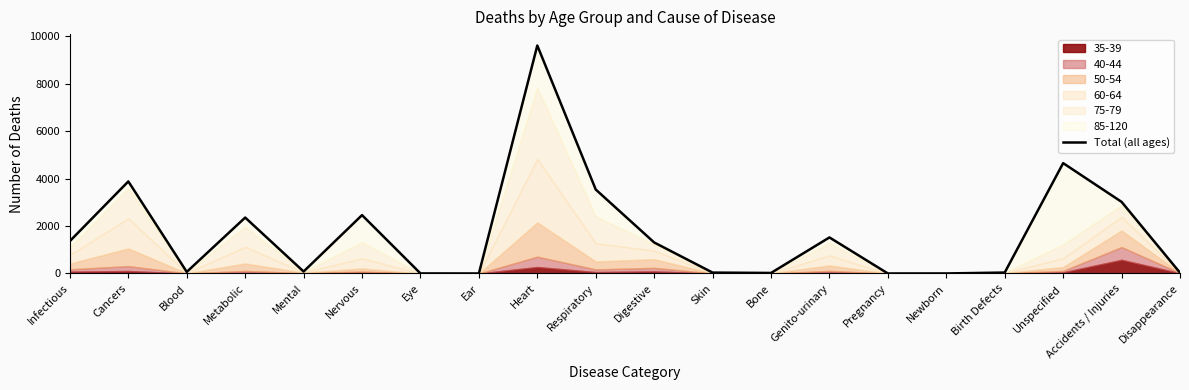

How many interior local peaks (higher than both neighbors) does the data have?

6